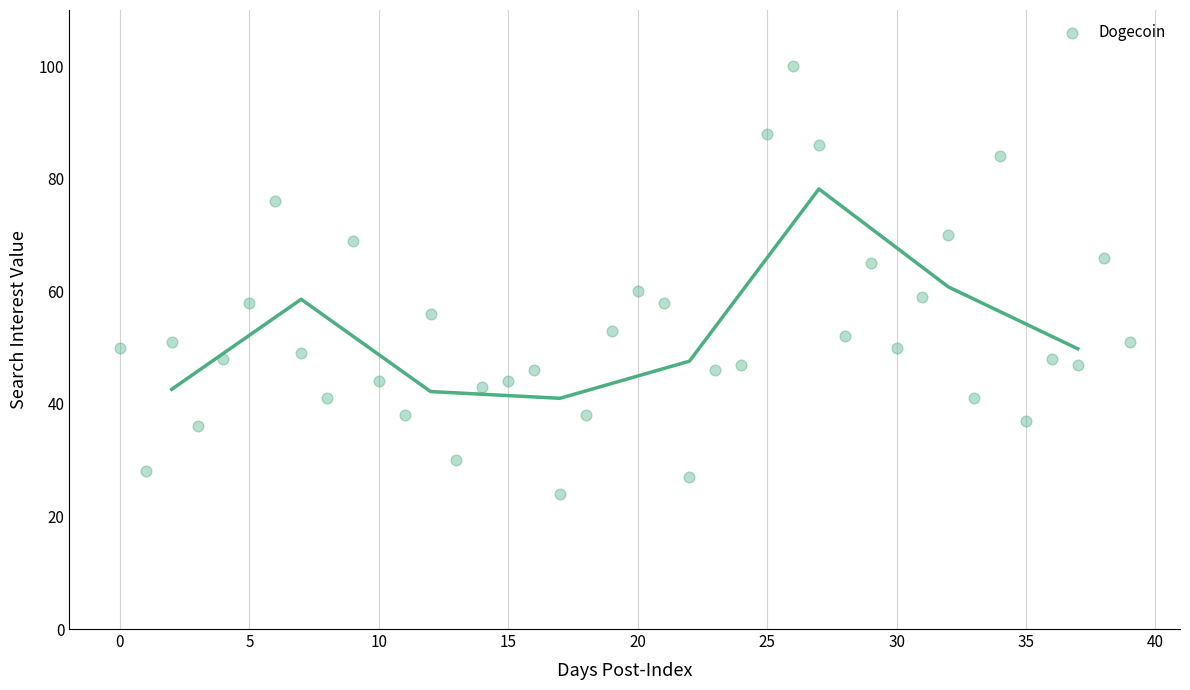

What is the range of Y values (max minus min)?

76